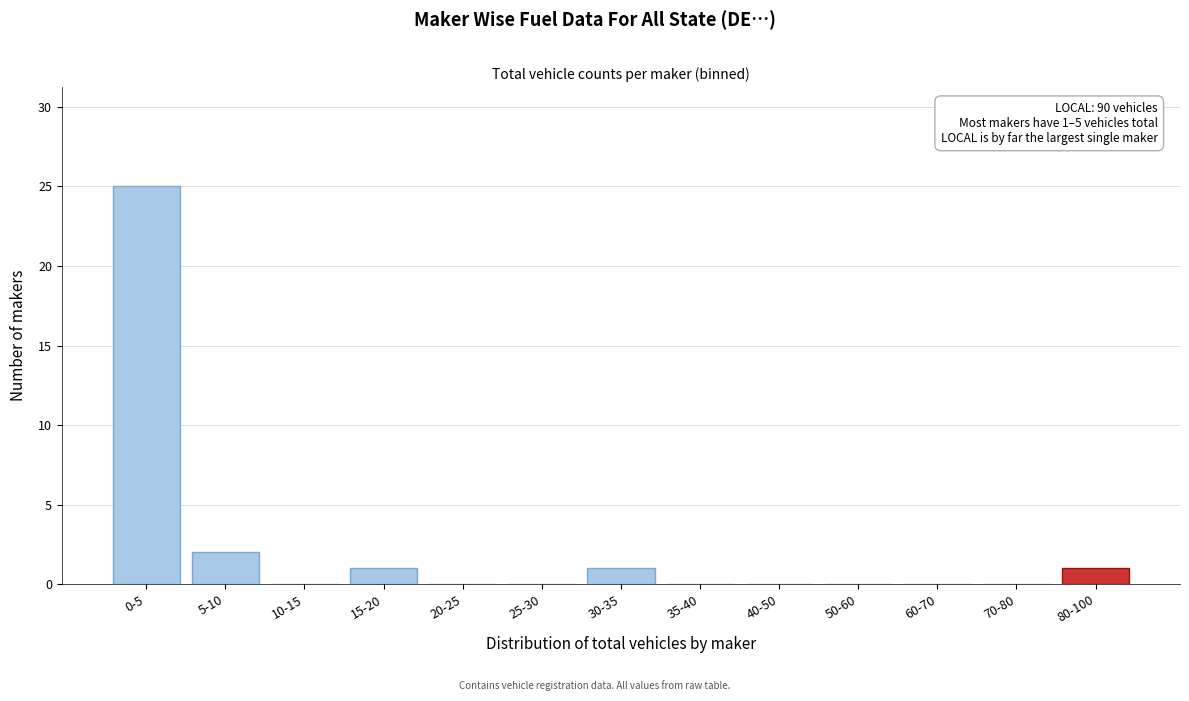

Reading left to right, list all the values displayed in this chart.

0-5=25	5-10=2	10-15=0	15-20=1	20-25=0	25-30=0	30-35=1	35-40=0	40-50=0	50-60=0	60-70=0	70-80=0	80-100=1